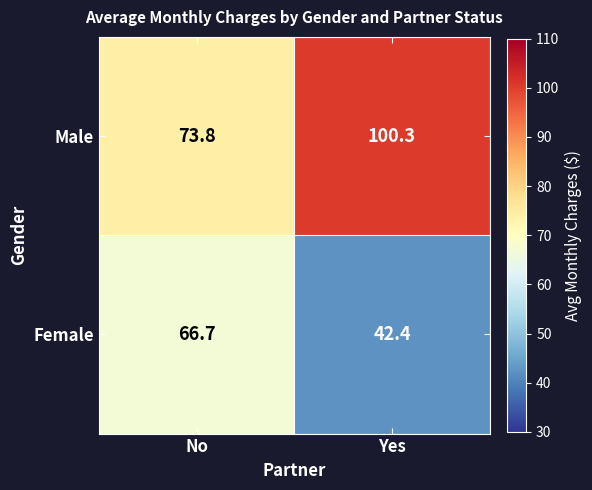

List the series in order of their overall mean, lowest first.

Female, Male